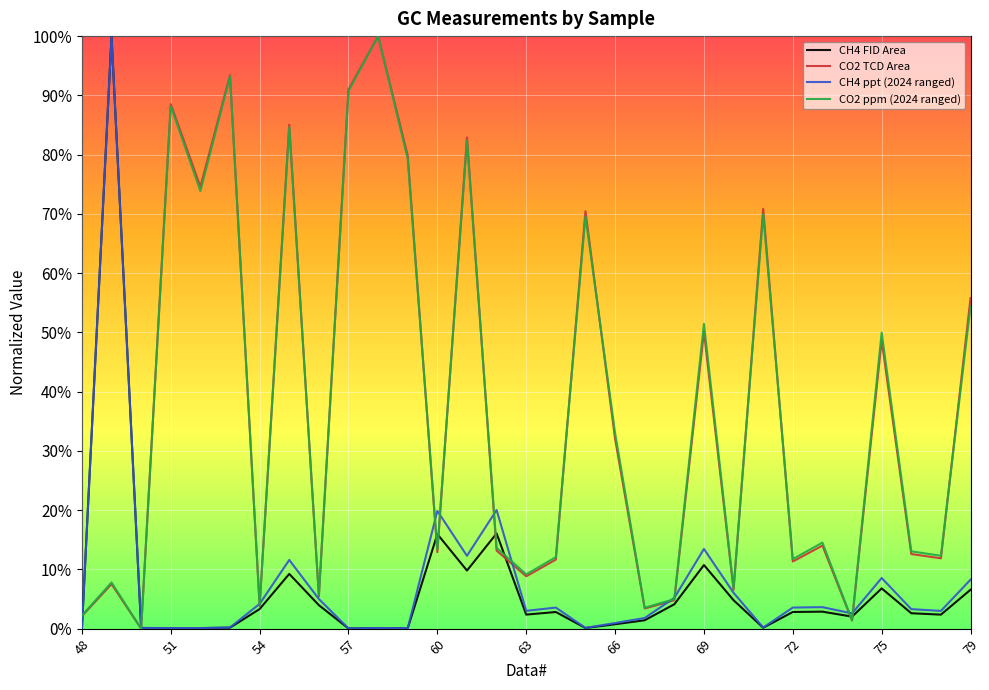

Does the chart have visible grid lines?

Yes